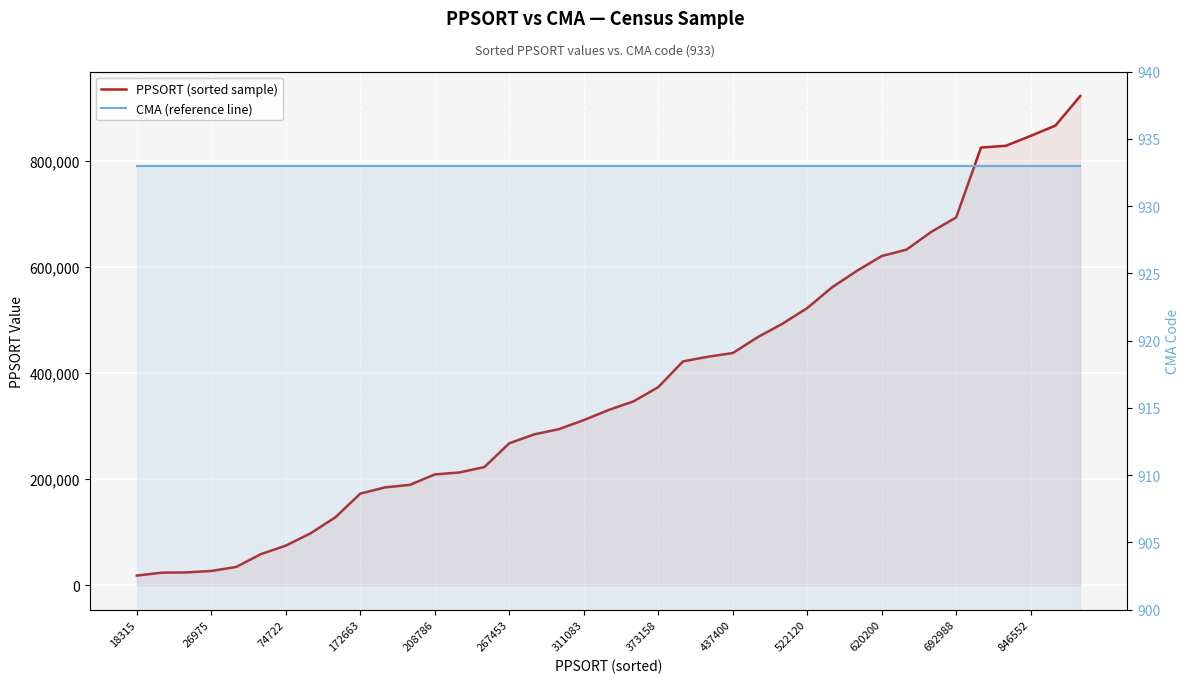

Which series has the largest total across all categories?

PPSORT (sorted sample)